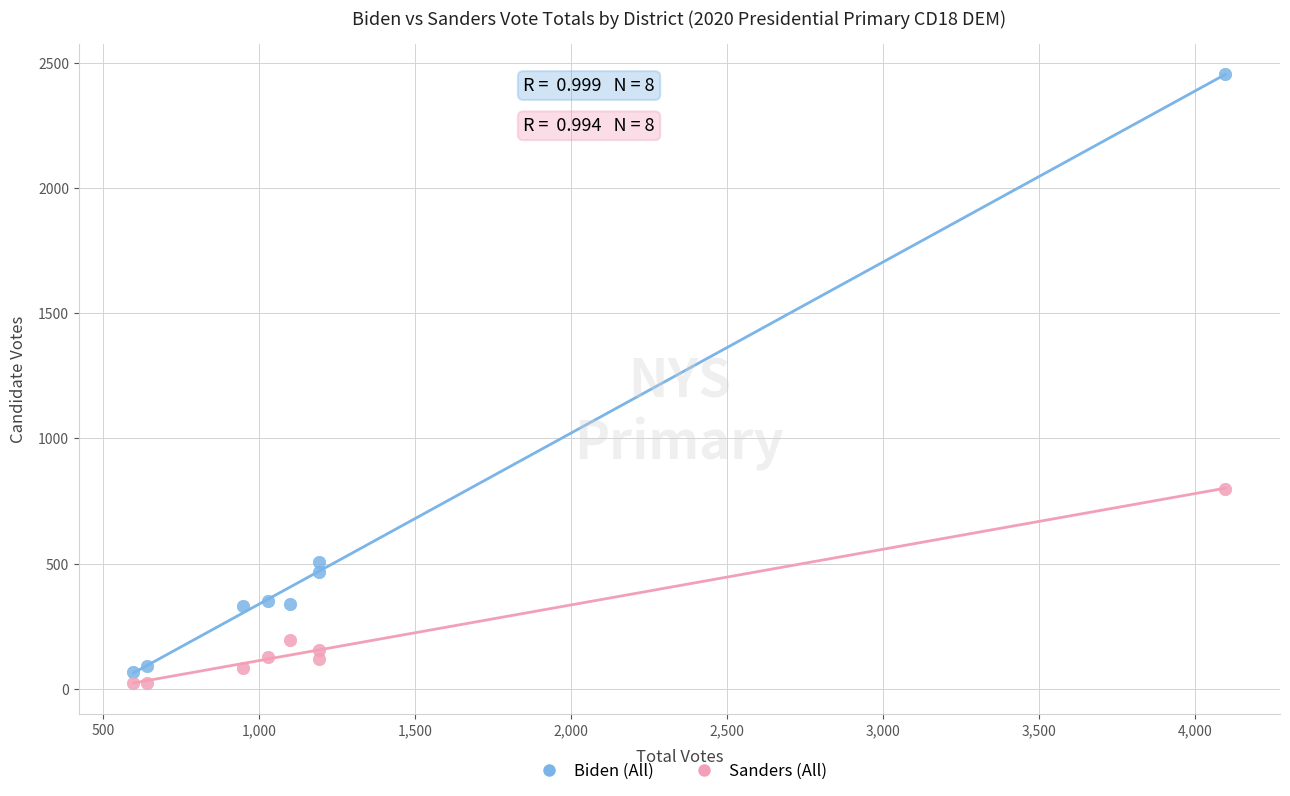

Across all series, what Y value is closest to 1238?

800